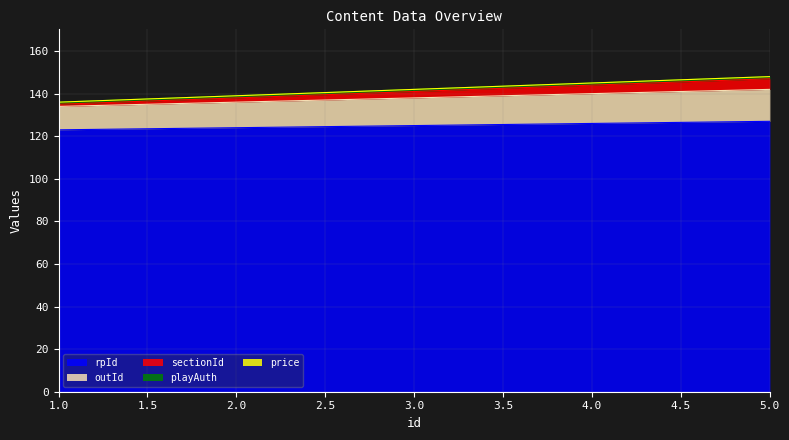

Which label corresponds to the smallest value in the chart?

1